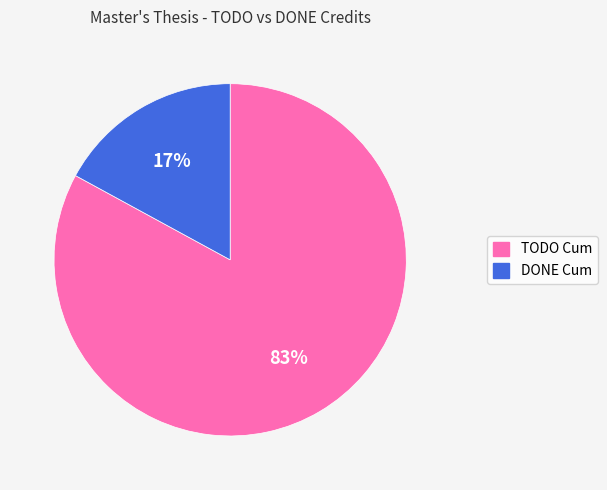

How many slices are in this pie chart?

2